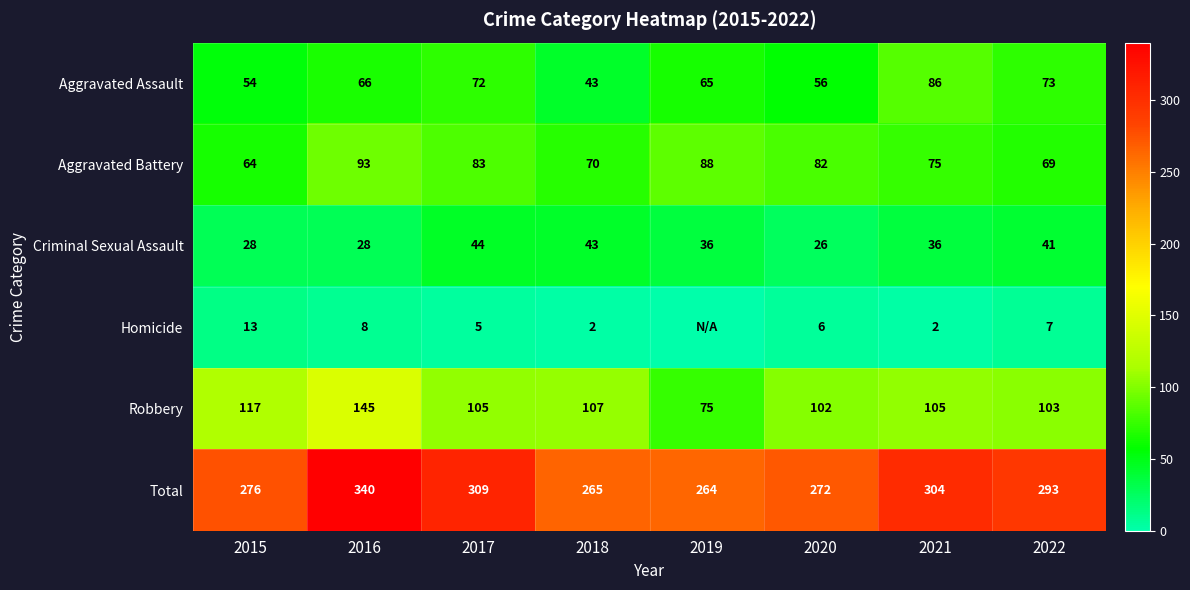

What is the maximum value shown in the chart?

340